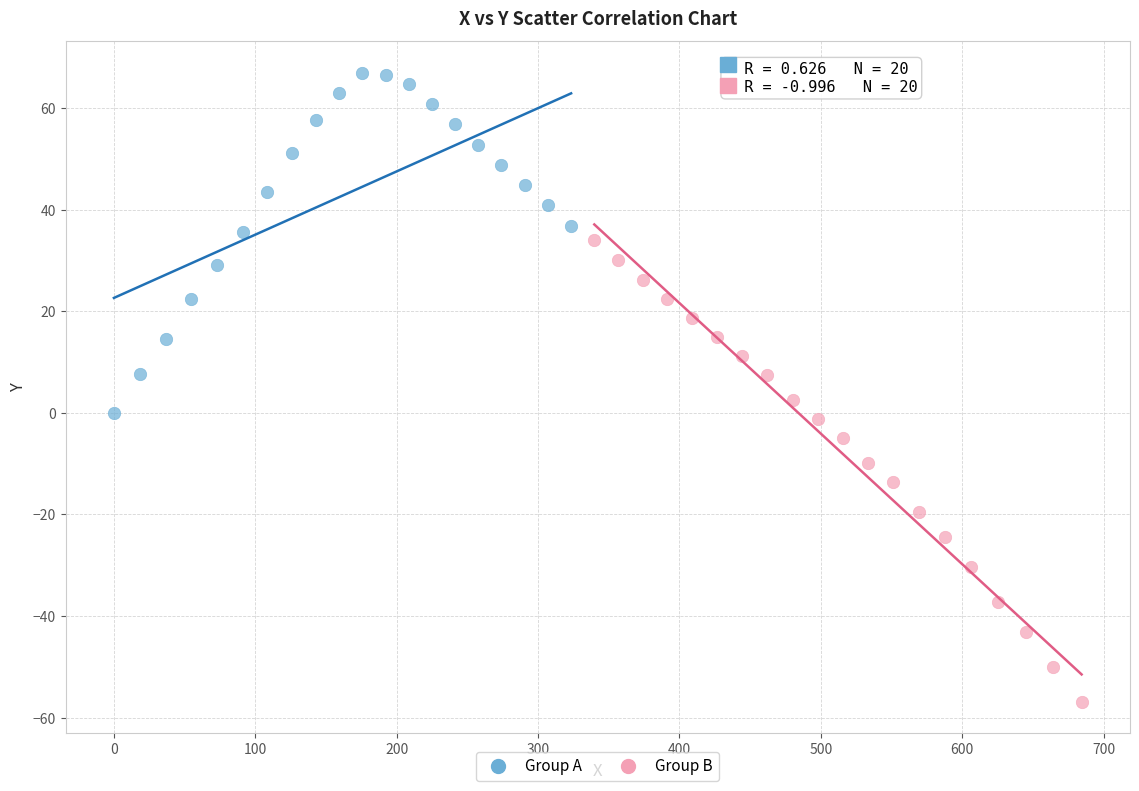

Which series contains the highest Y value?

Group A